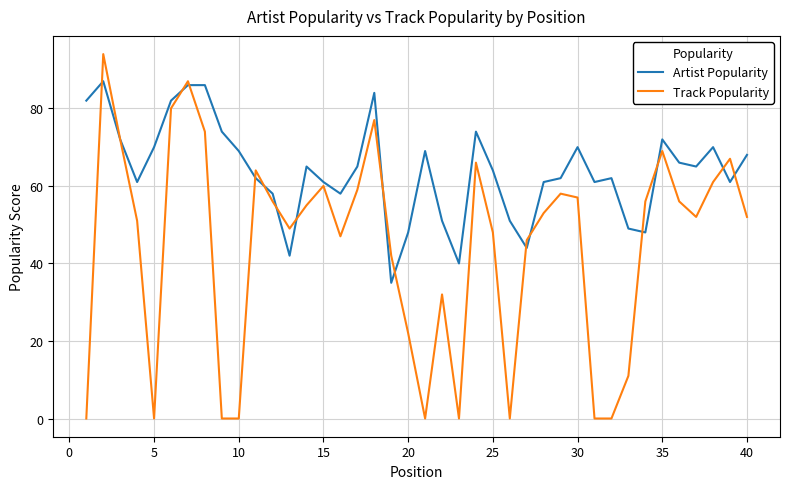

List the series in order of their overall mean, highest first.

Artist Popularity, Track Popularity